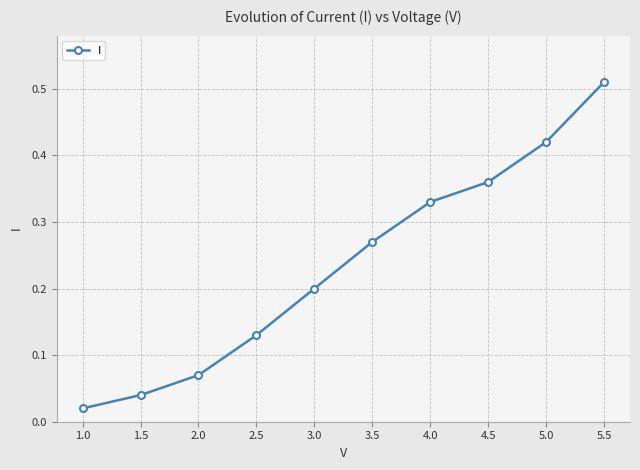

True or false: the data has more than 2 interior local peaks.

False